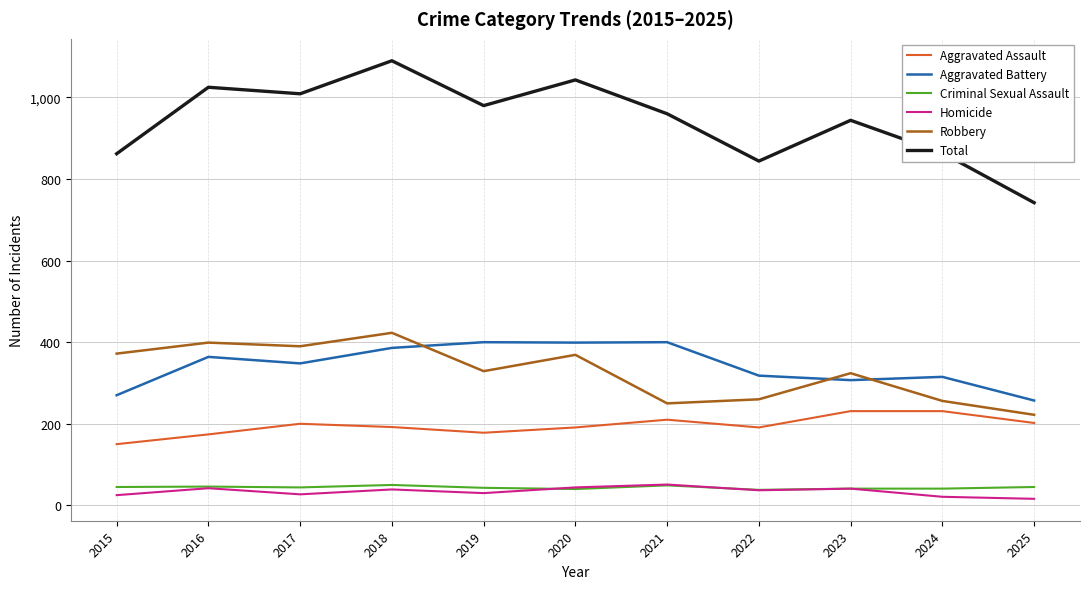

The Robbery series shows 324 at 2023. True or false?

True